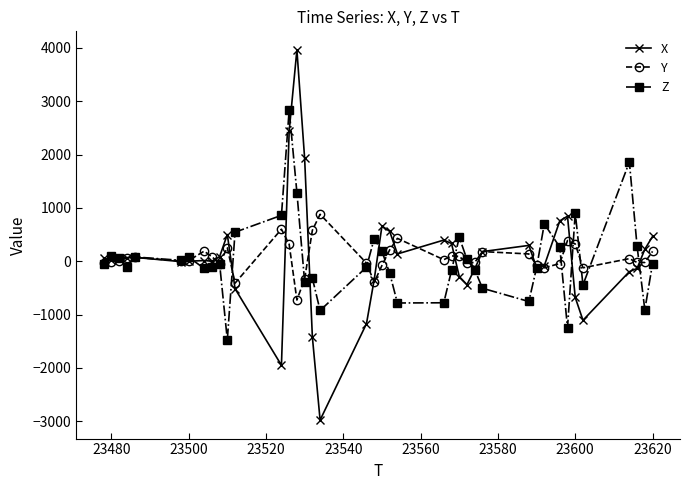

How many categories are shown in the chart?

40